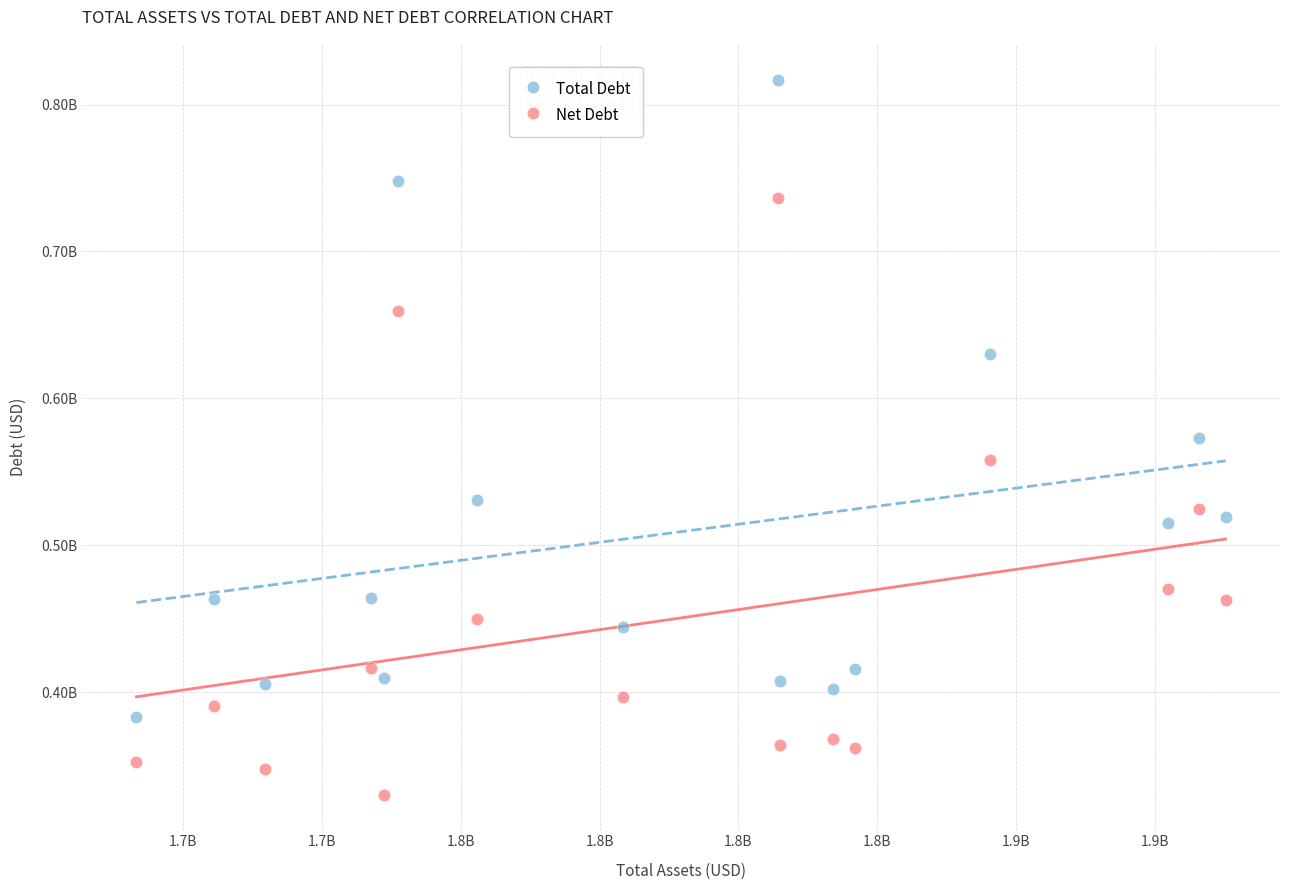

What are all the series names shown in the legend?

Total Debt, Net Debt